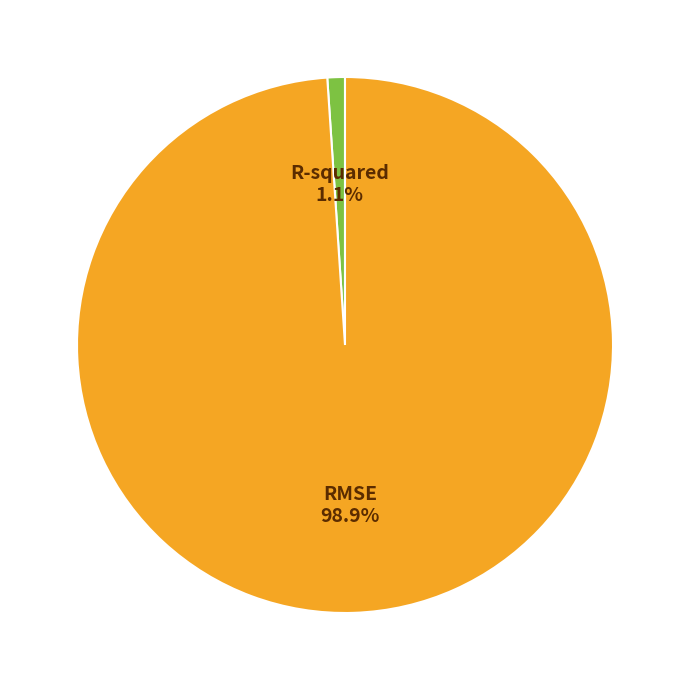

Count the number of slices in the pie.

2